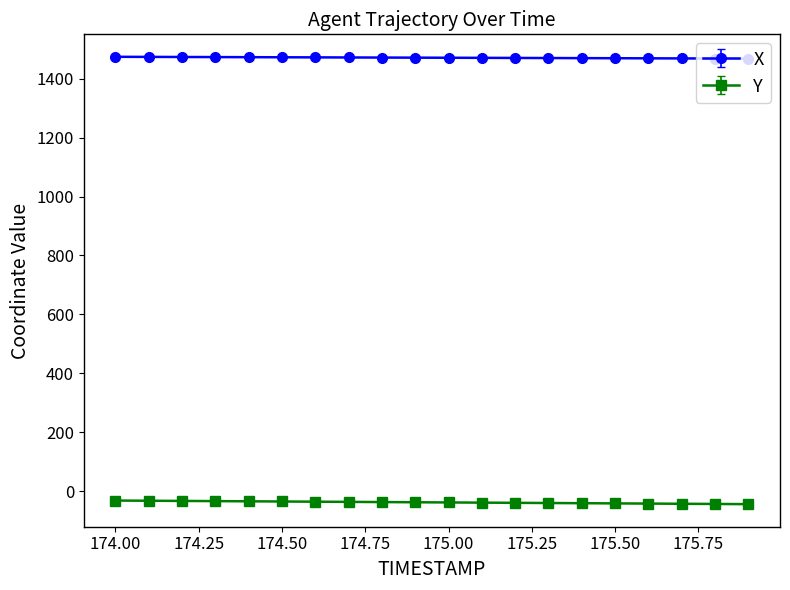

True or false: X and Y intersect in this chart.

False